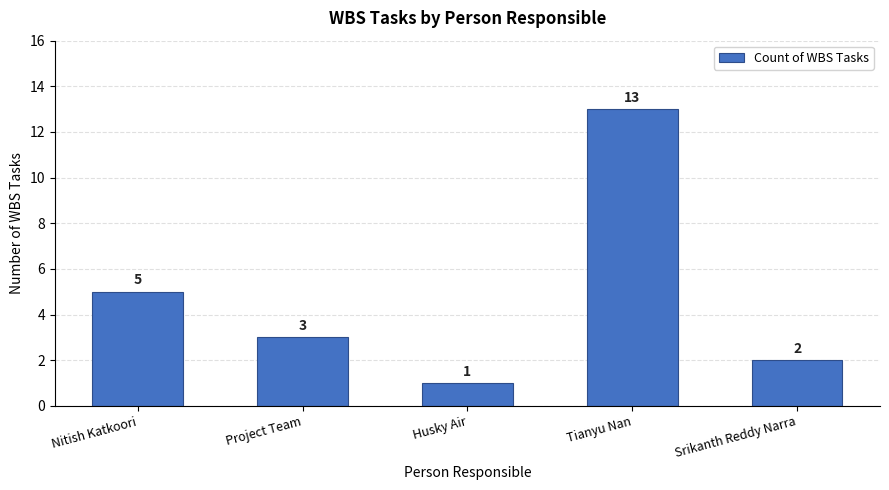

What is the greatest value displayed?

13